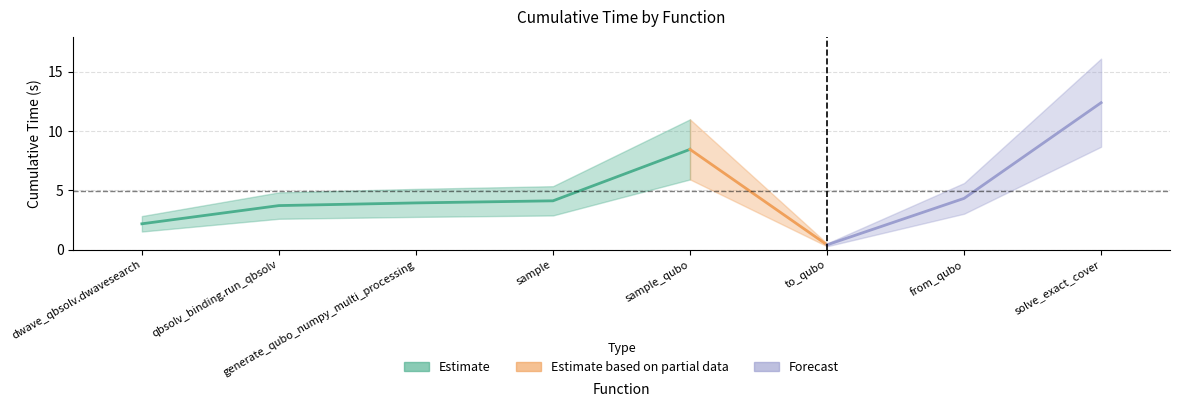

Reading right to left, what are all the values shown in this chart?

solve_exact_cover=12.4	from_qubo=4.3	to_qubo=0.4	sample_qubo=8.4	sample=4.1	generate_qubo_numpy_multi_processing=3.9	qbsolv_binding.run_qbsolv=3.7	dwave_qbsolv.dwavesearch=2.2